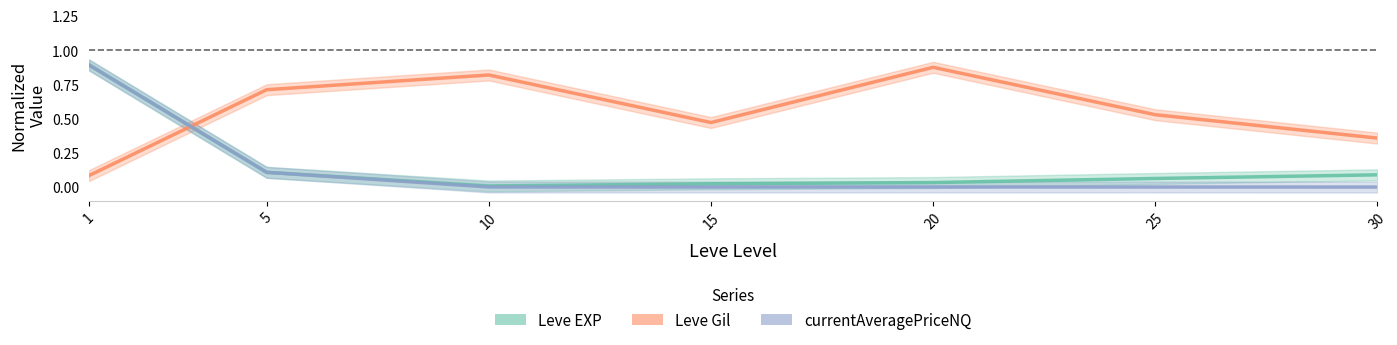

Reading left to right, transcribe all the data shown in this chart.

Leve EXP: 1=0.9	5=0.1	10=0.0	15=0.0	20=0.0	25=0.1	30=0.1
Leve Gil: 1=0.1	5=0.7	10=0.8	15=0.5	20=0.9	25=0.5	30=0.4
currentAveragePriceNQ: 1=0.9	5=0.1	10=0.0	15=0.0	20=0.0	25=0.0	30=0.0